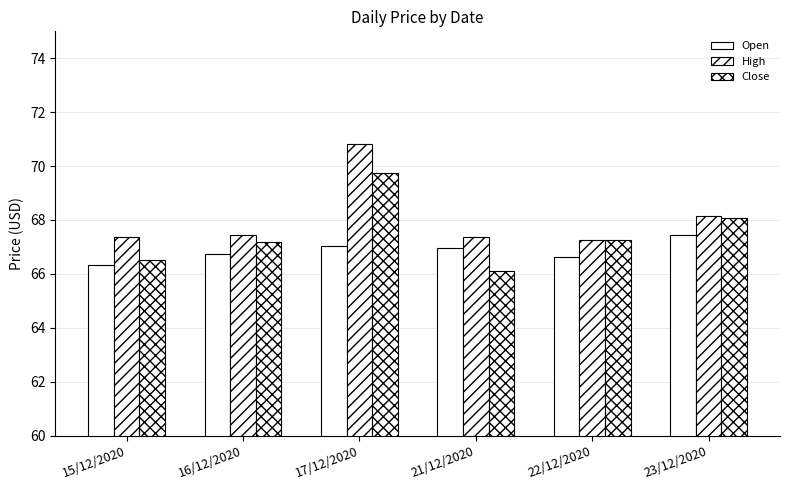

Count the number of data series in this chart.

3